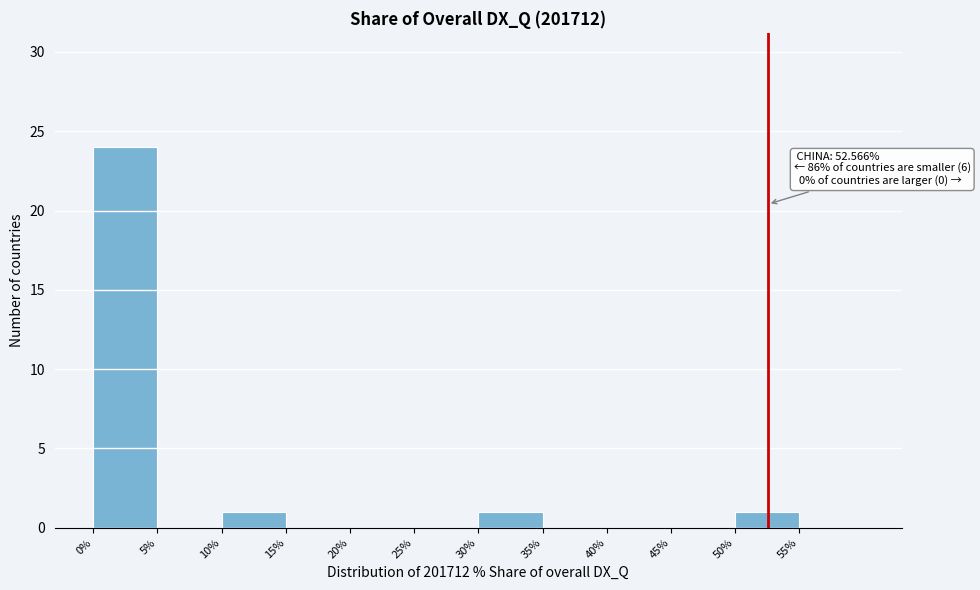

Over which range of the x-axis is the bar tallest?

0 to 5